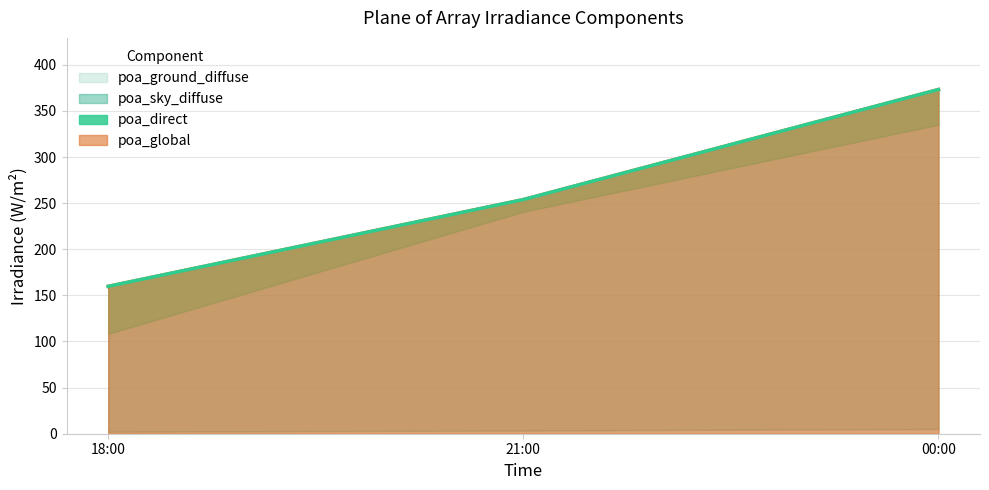

At how many categories does at least one series exceed 255?

1